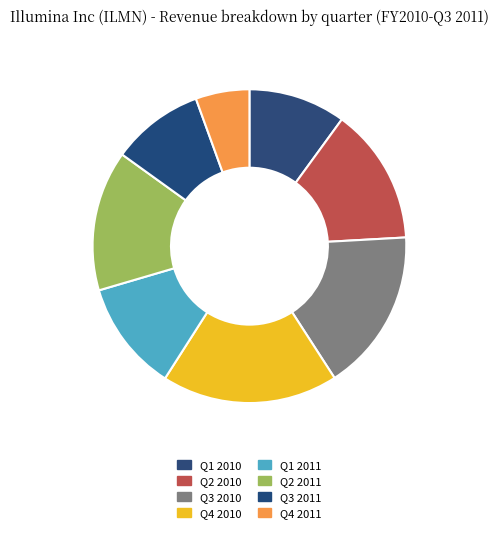

Combined, do Q3 2011 and Q4 2011 account for over 50%?

No